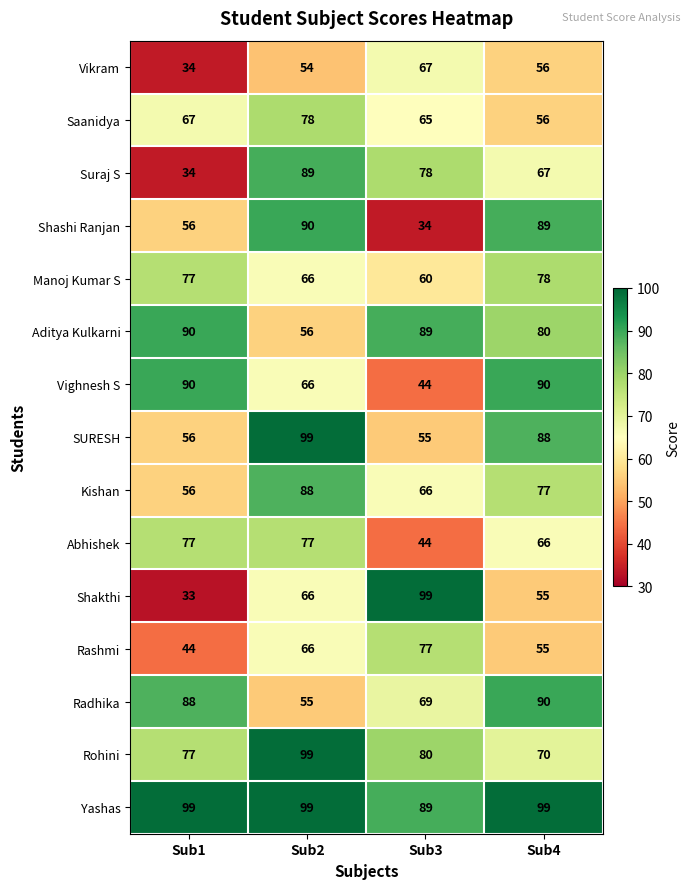

At which category is the sum across all series the highest?

Sub2